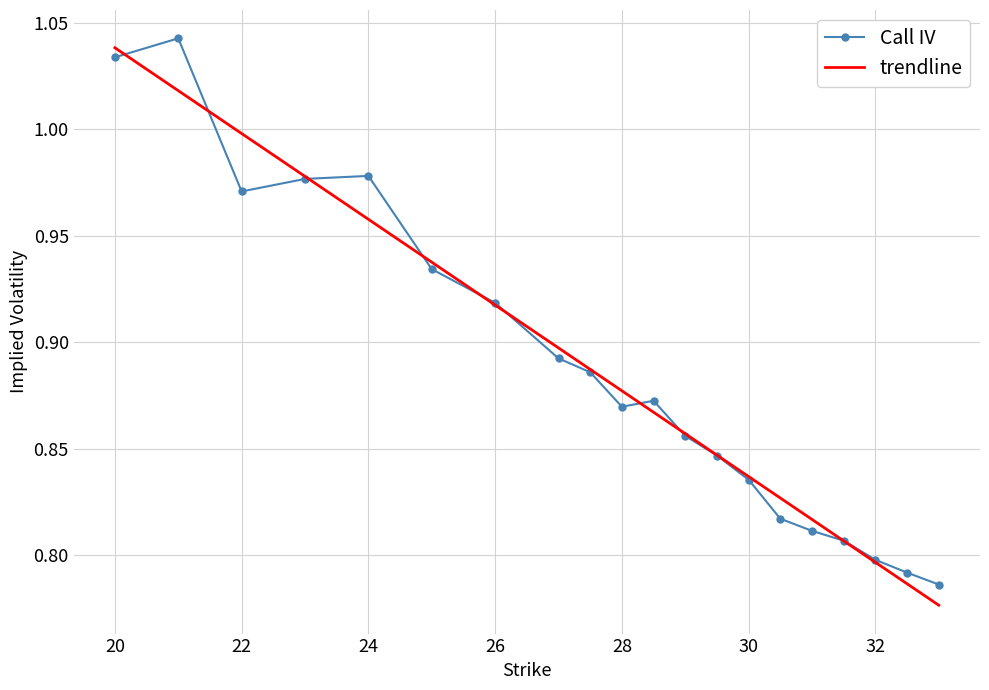

How many series are shown in this chart?

2